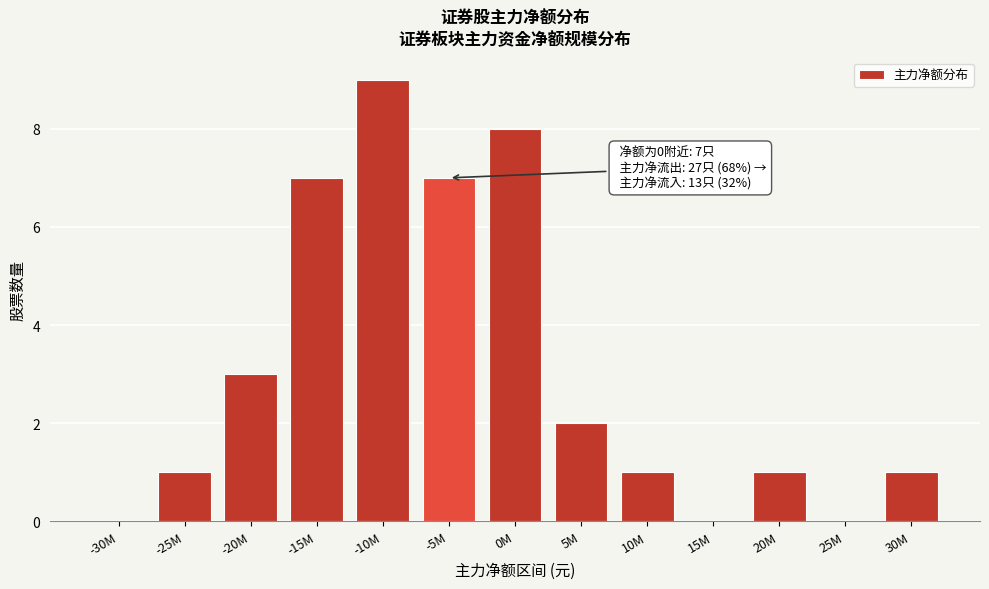

Reading right to left, list all the values displayed in this chart.

30M=1	25M=0	20M=1	15M=0	10M=1	5M=2	0M=8	-5M=7	-10M=9	-15M=7	-20M=3	-25M=1	-30M=0